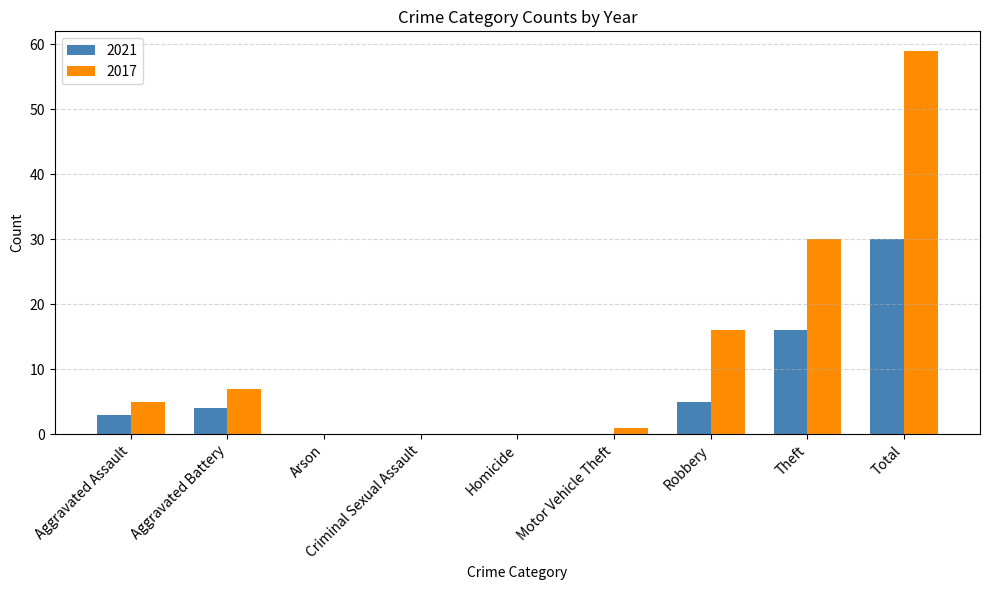

What is the sum of the 2017 values at Aggravated Assault and Total?

64